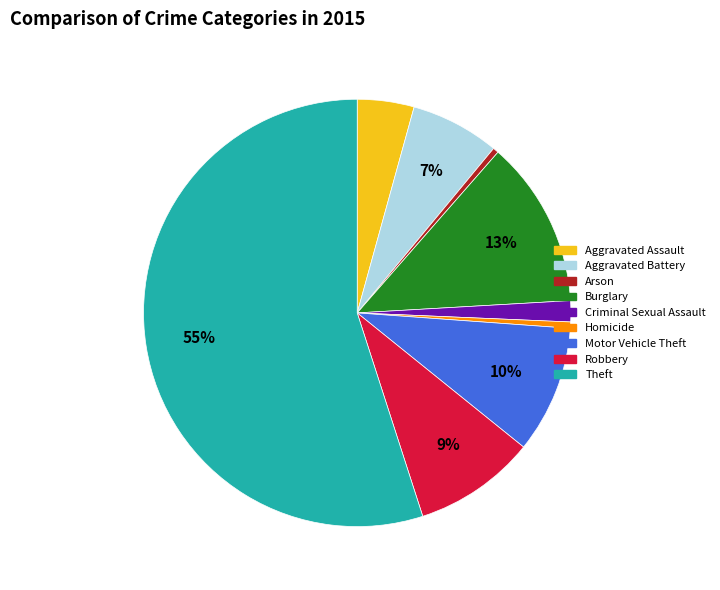

What is the largest slice in the pie chart?

Theft